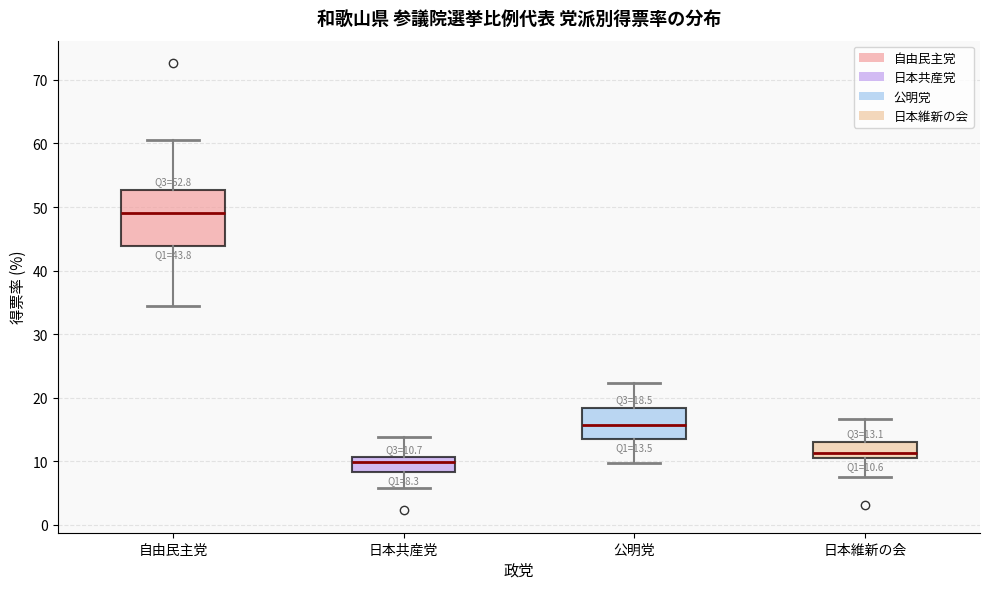

Comparing the boxes themselves (not the whiskers), which one is the tallest?

自由民主党